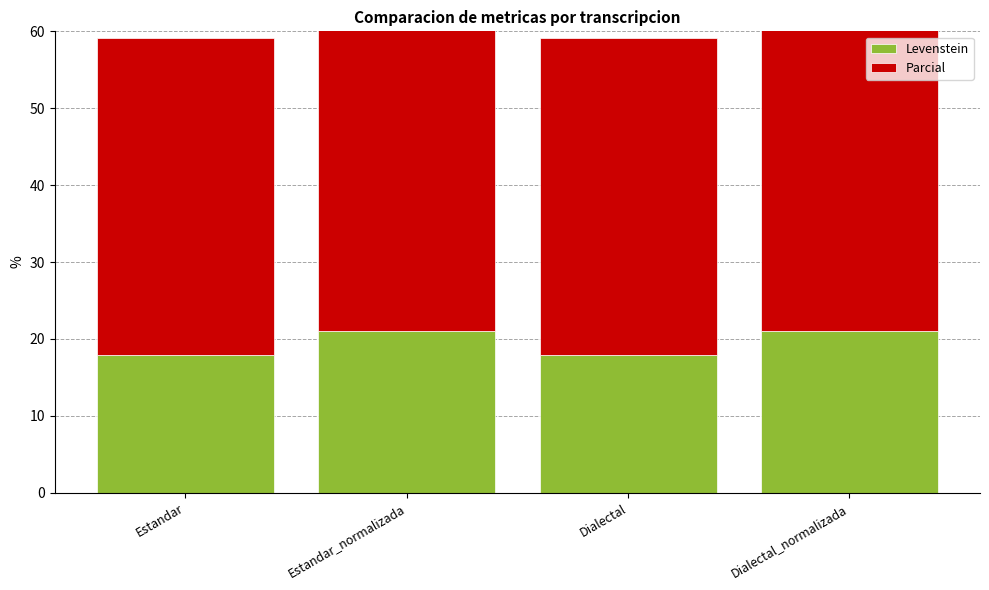

What are all the series names shown in the legend?

Levenstein, Parcial